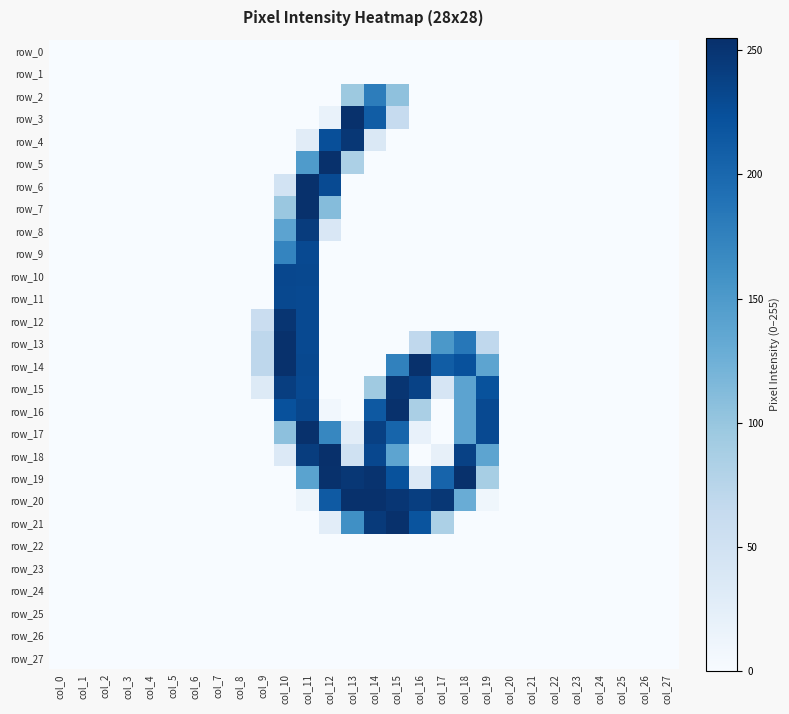

How many values in row_19 are above zero?

9